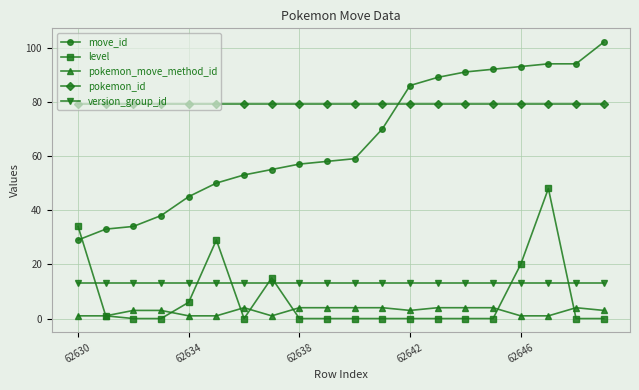

What is the maximum value shown in the chart?

102